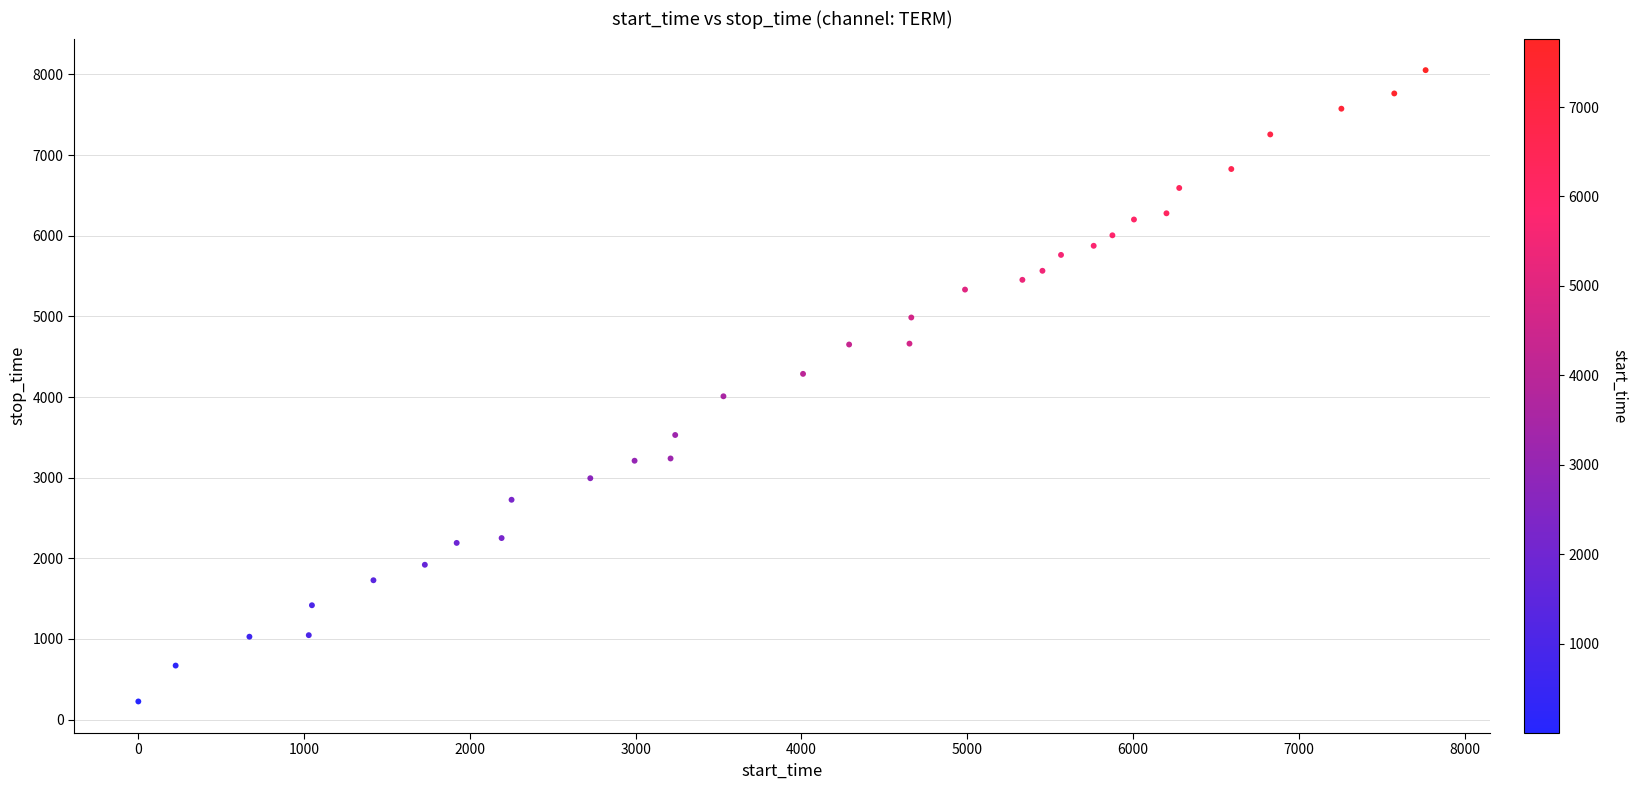

What is the range of Y values (max minus min)?

7828